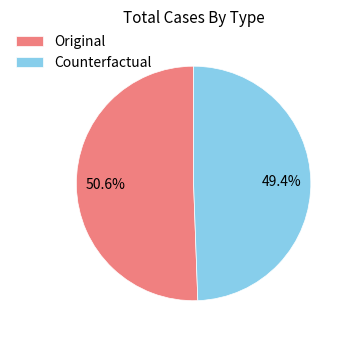

Which slice represents more than half of the pie?

Original